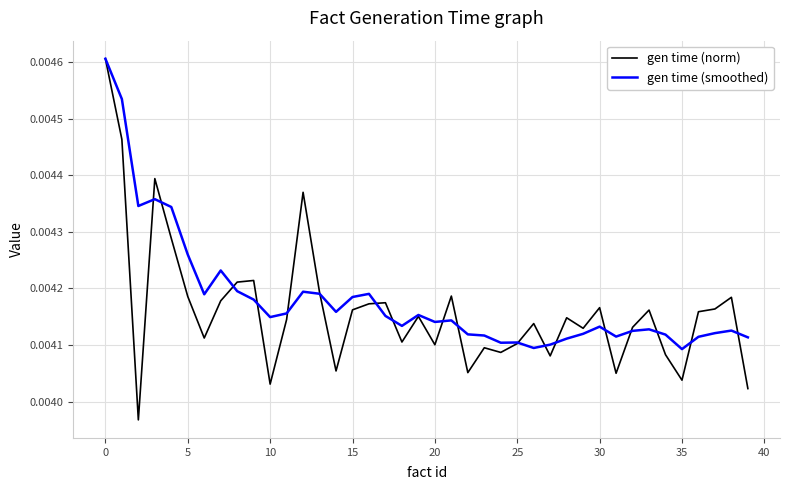

In gen time (norm), how many points are lower than both neighbors (excluding endpoints)?

12